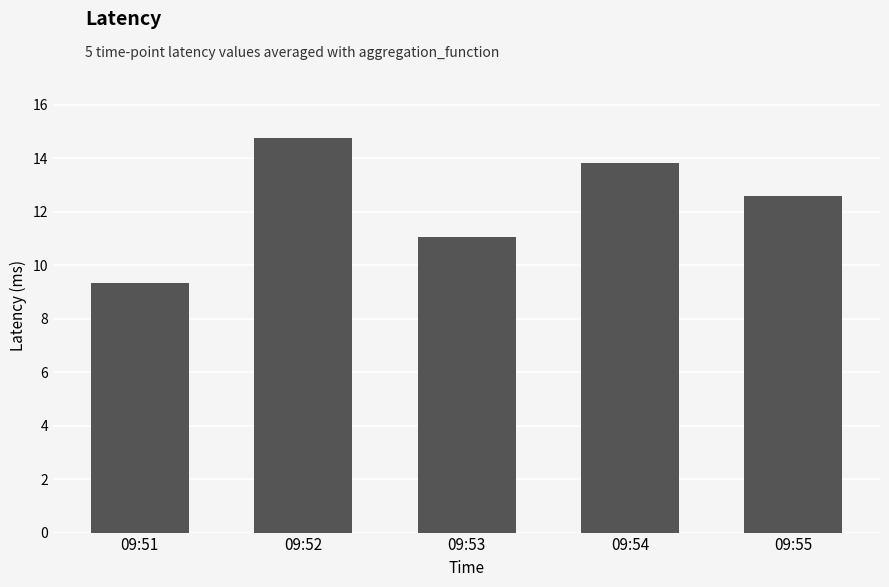

Which has a higher value, 09:51 or 09:52?

09:52